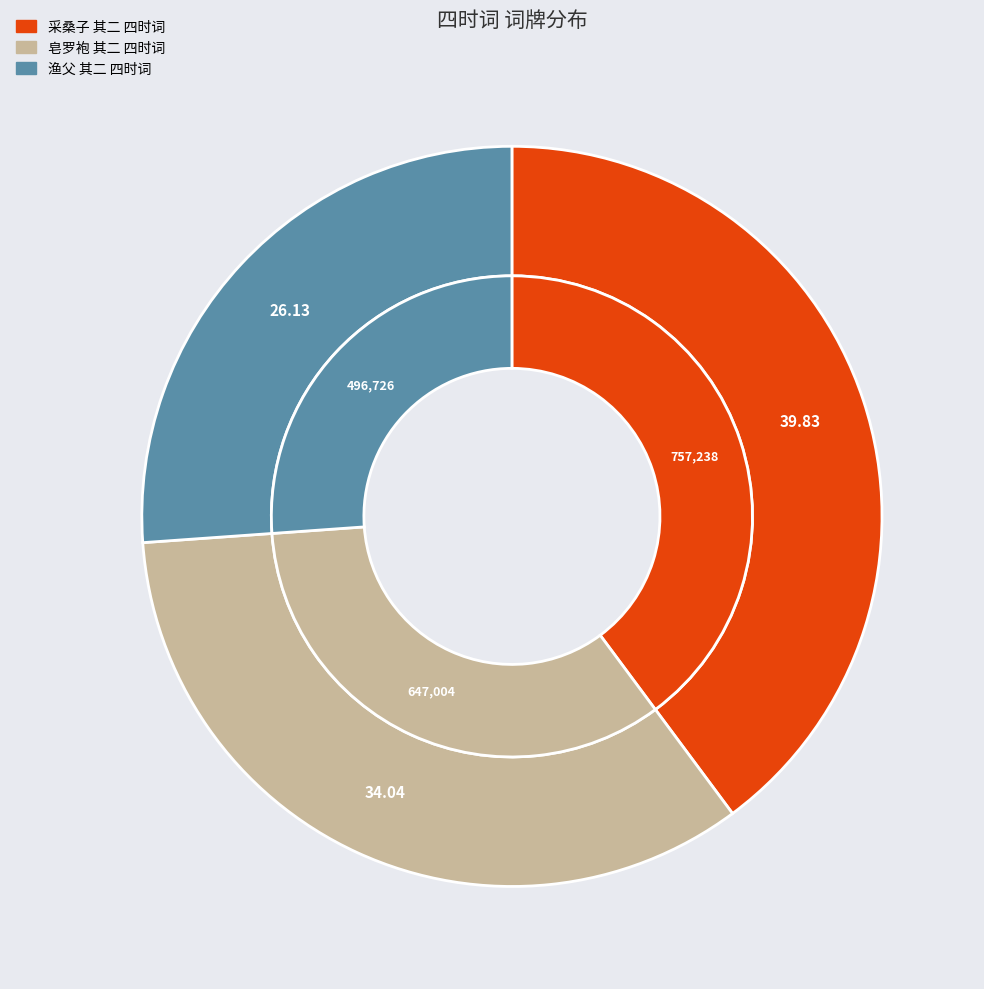

True or false: 采桑子 其二 四时词 accounts for 33% of the total.

False